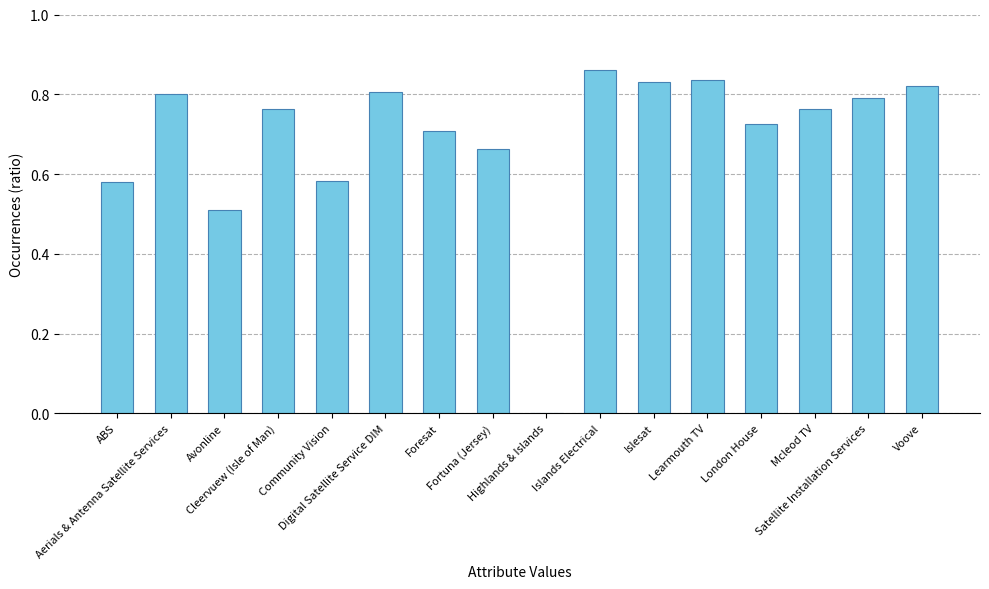

Rank the categories by value from lowest to highest.

Highlands & Islands, Avonline, ABS, Community Vision, Fortuna (Jersey), Foresat, London House, Cleervuew (Isle of Man), Mcleod TV, Satellite Installation Services, Aerials & Antenna Satellite Services, Digital Satellite Service DIM, Voove, Islesat, Learmouth TV, Islands Electrical